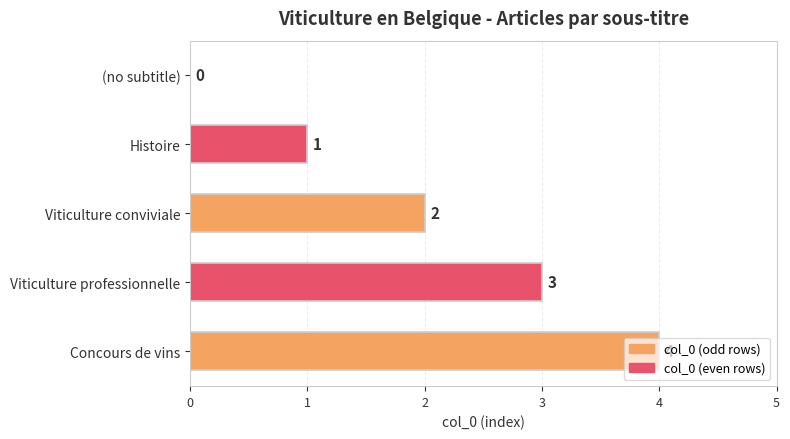

What is the greatest value displayed?

4